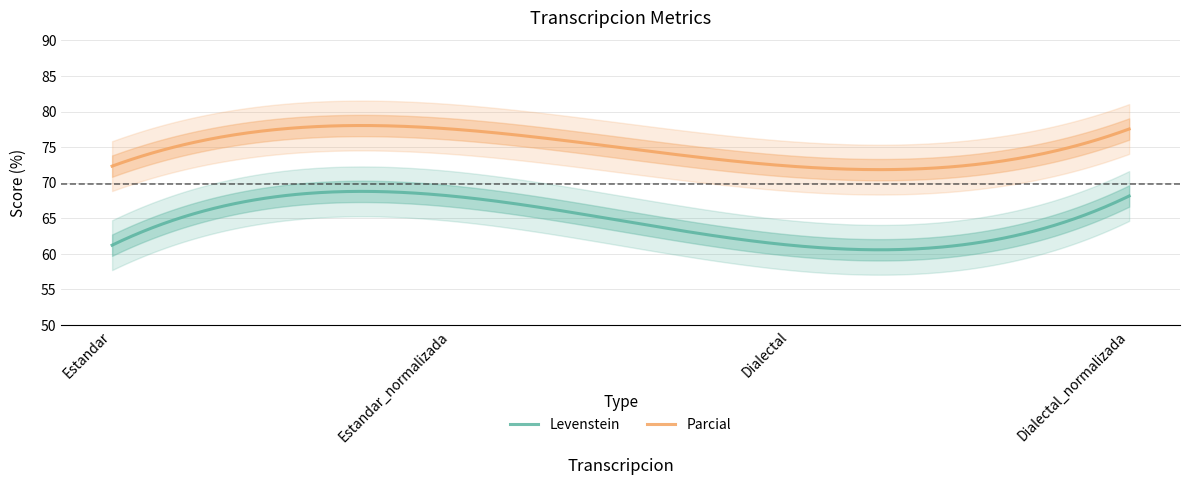

Which series changed the most between Dialectal and Dialectal_normalizada?

Levenstein